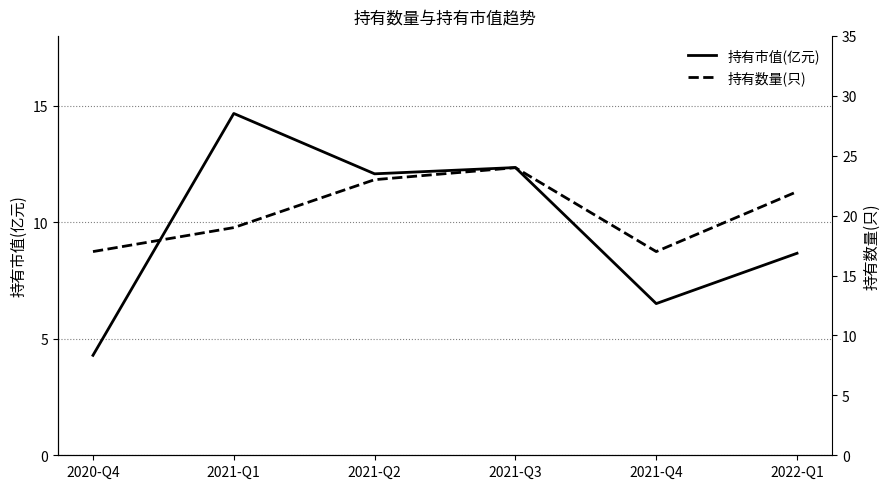

True or false: 持有数量(只) and 持有市值(亿元) cross at least once.

False